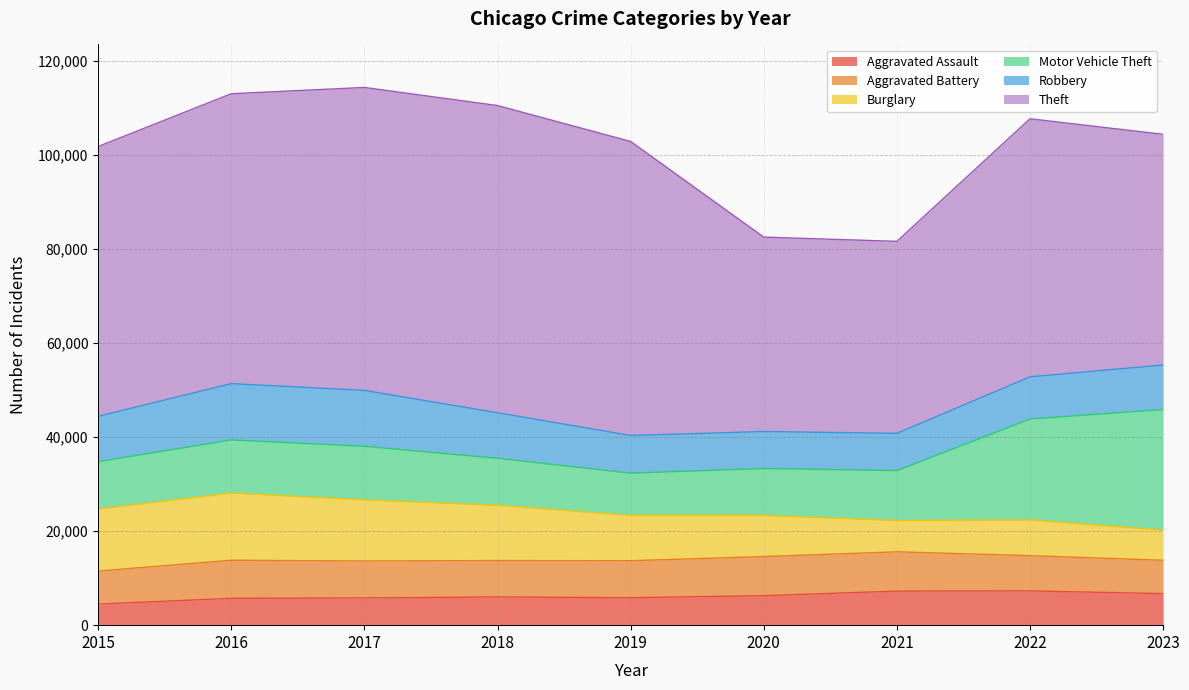

True or false: Robbery has a value of 5877 at 2018.

False